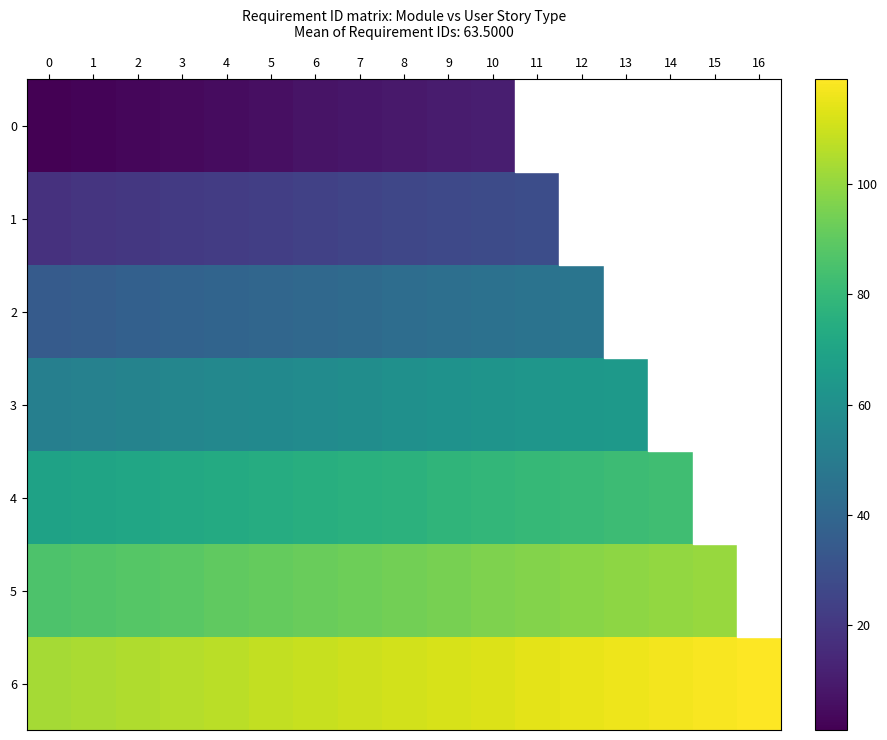

List the series in order of their overall mean, highest first.

6, 5, 4, 3, 2, 1, 0